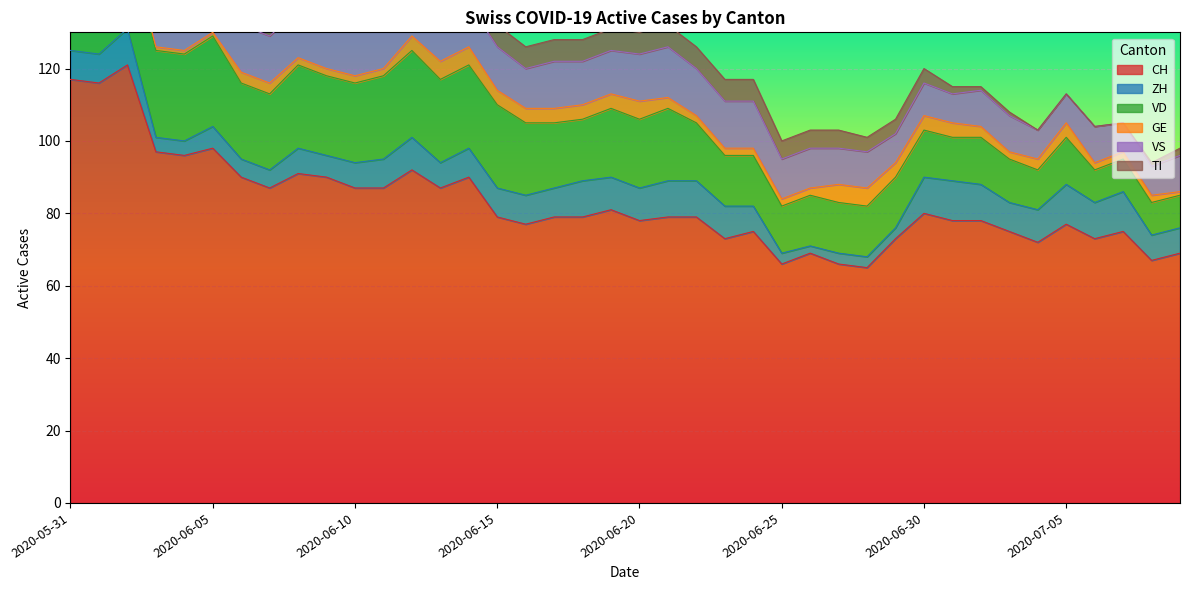

What position from the left is 2020-06-08?

9